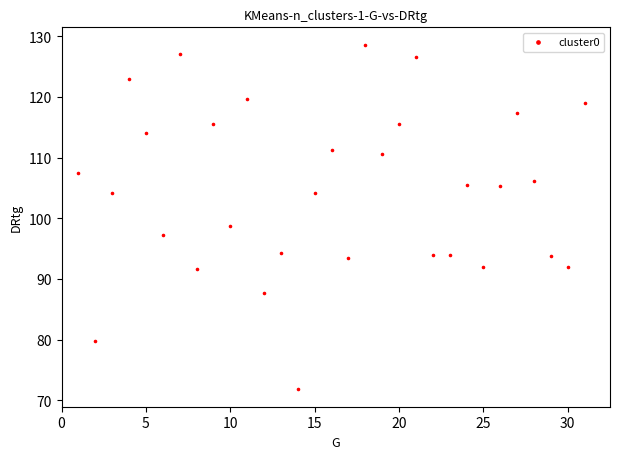

What is the range of X values (max minus min)?

30.0